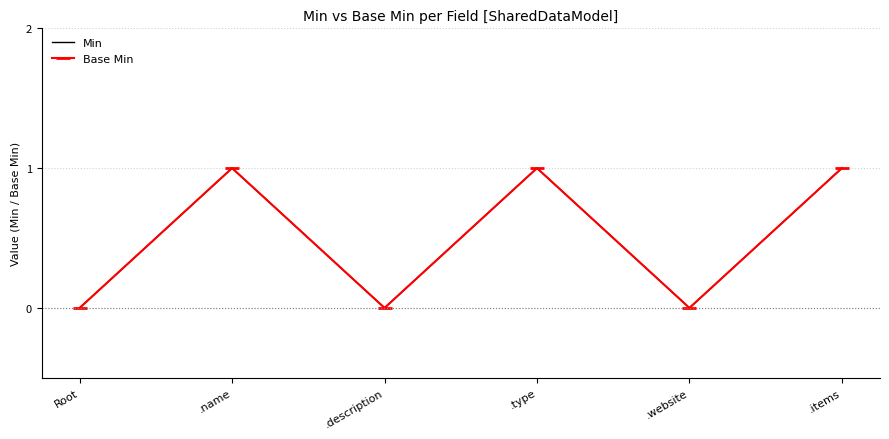

True or false: Min and Base Min intersect in this chart.

False